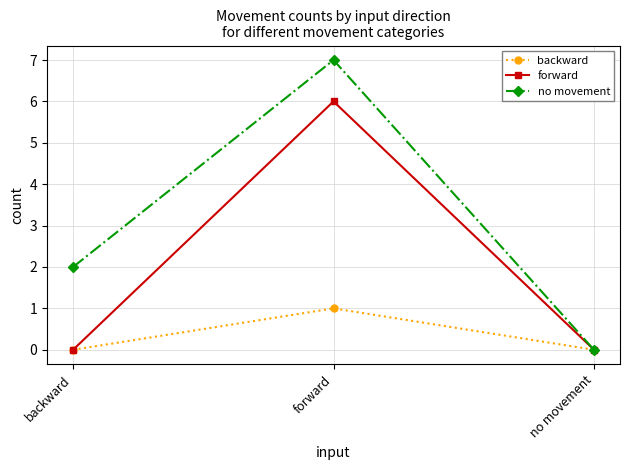

True or false: no movement has a value of 1 at backward.

False